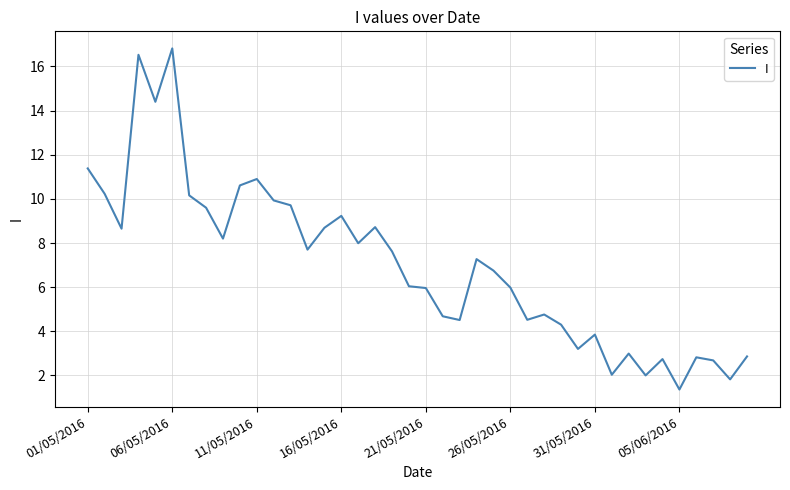

What is the difference between the maximum and minimum values?

15.5